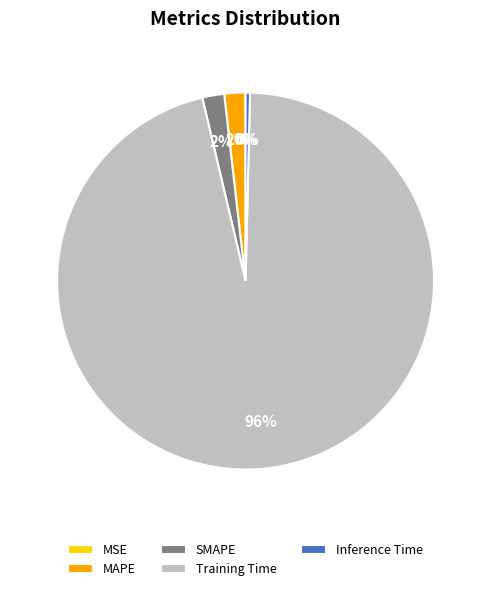

Is there any slice that represents more than half of the pie?

Yes